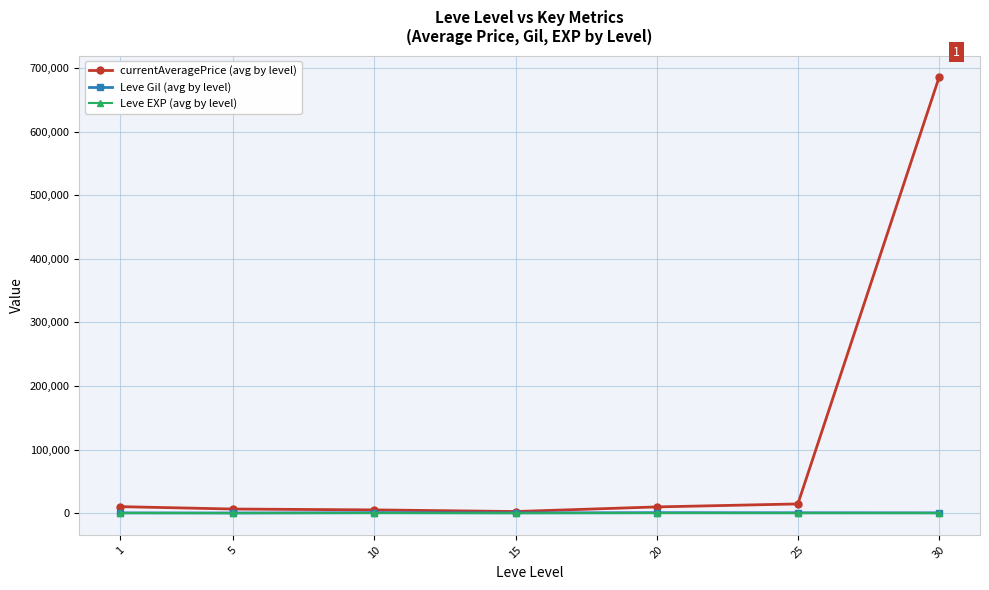

Which series changed the most between 25 and 30?

currentAveragePrice (avg by level)